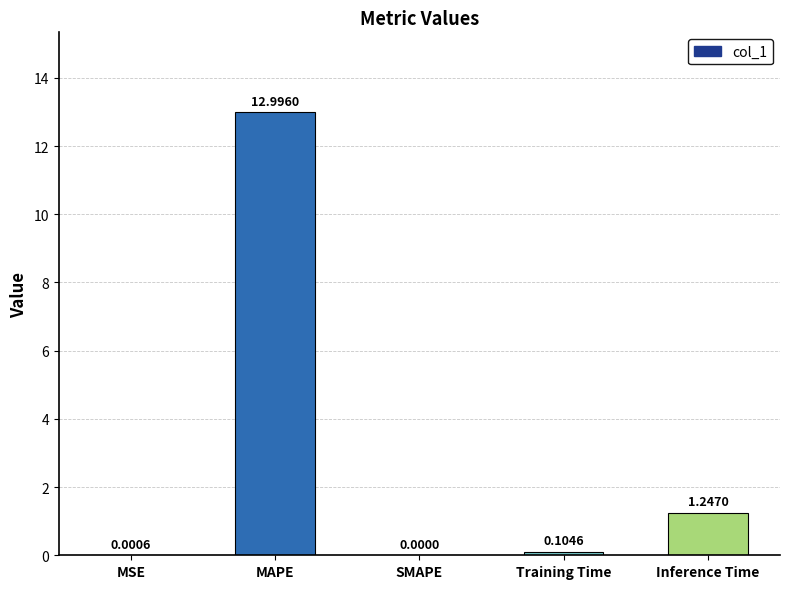

What is the sum of the values at Inference Time and Training Time?

1.4